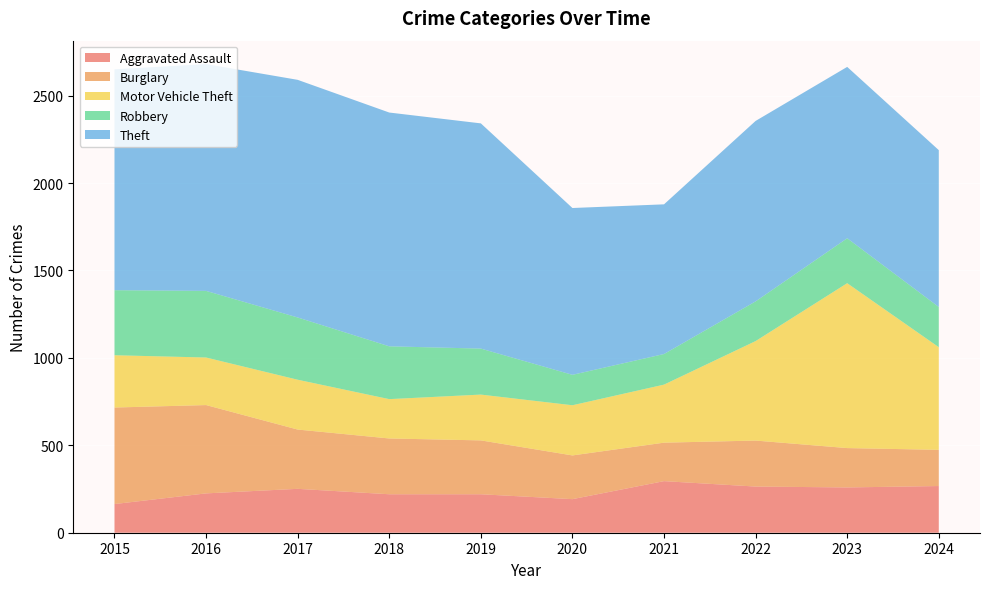

Reading left to right, transcribe all the data shown in this chart.

Aggravated Assault: 164	225	251	220	220	192	295	264	259	267
Burglary: 552	505	339	319	308	250	220	263	225	207
Motor Vehicle Theft: 299	272	285	225	262	287	332	569	943	587
Robbery: 372	381	356	302	263	174	175	227	257	230
Theft: 1263	1297	1359	1337	1288	954	856	1032	980	897